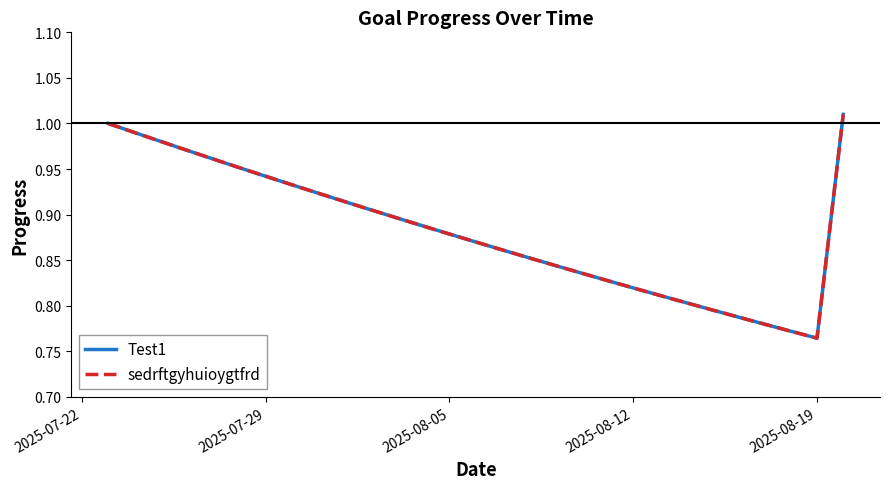

Does the chart have visible grid lines?

No